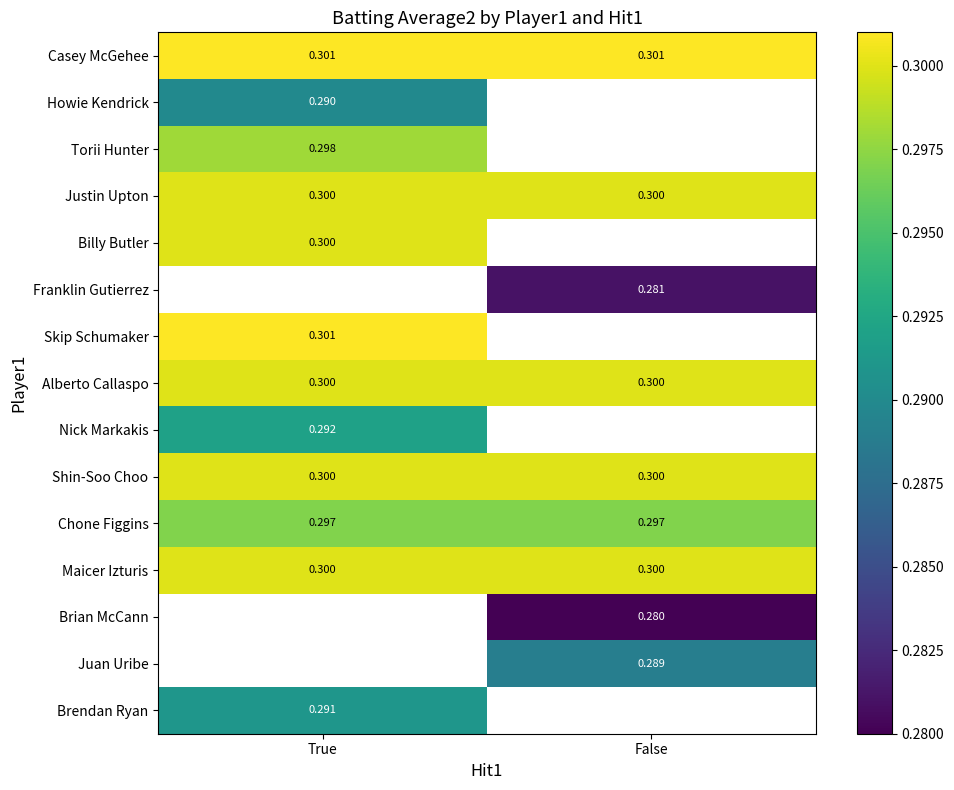

Is the value of Casey McGehee at False greater than the value of Shin-Soo Choo at False?

Yes